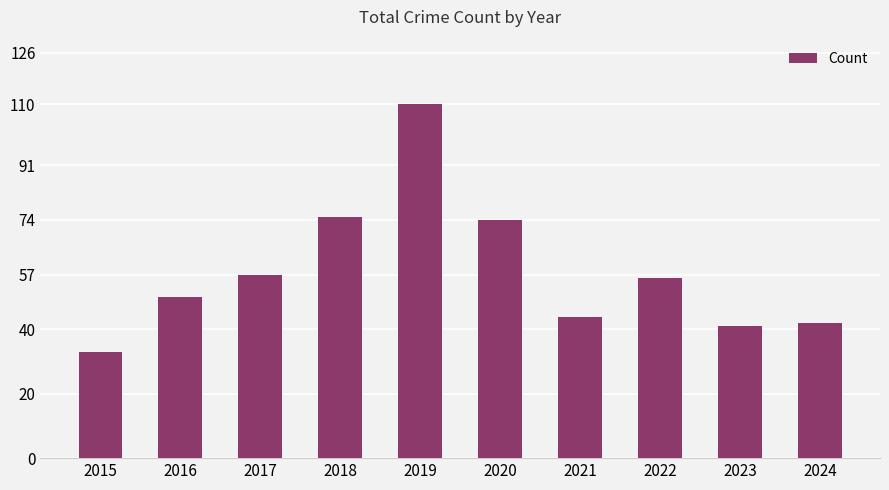

What is the difference between the values at 2018 and 2016?

25